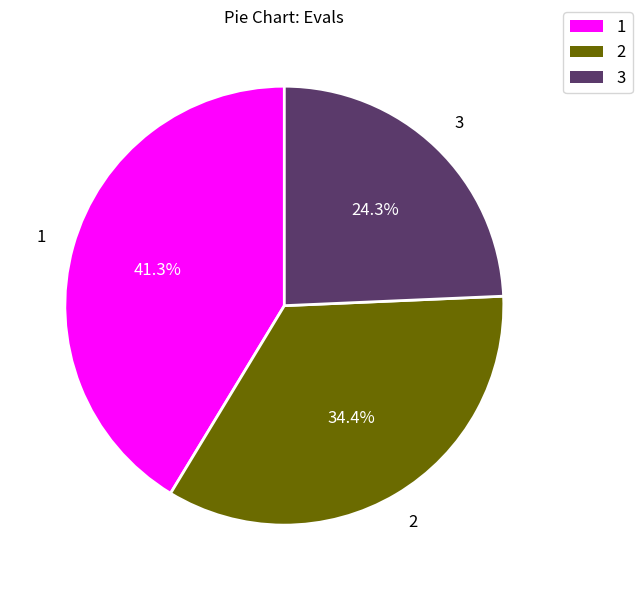

To the nearest percent, what is the average slice percentage?

33%